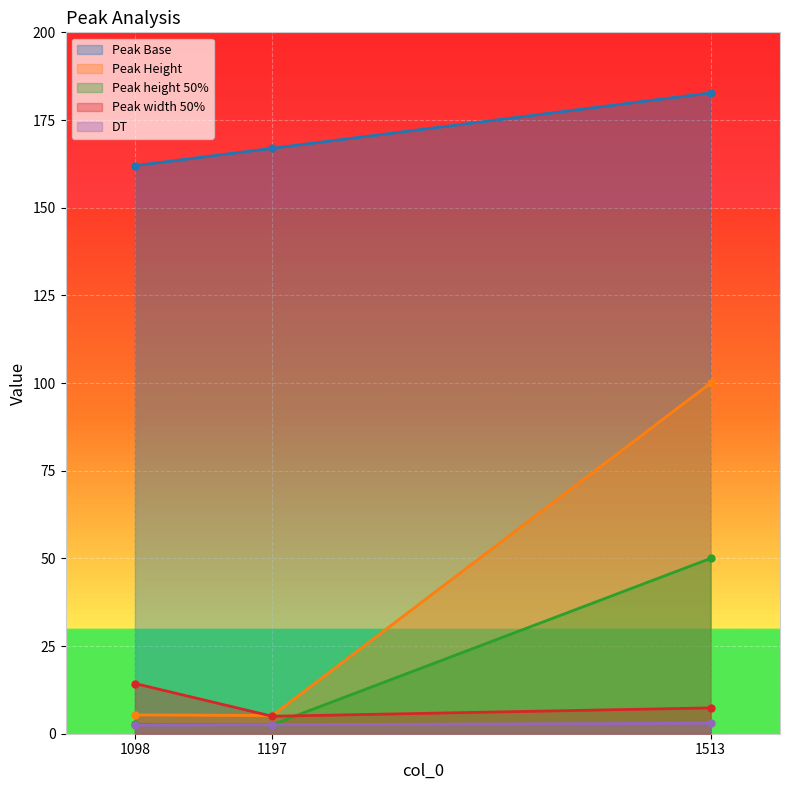

Count the number of categories in the chart.

3